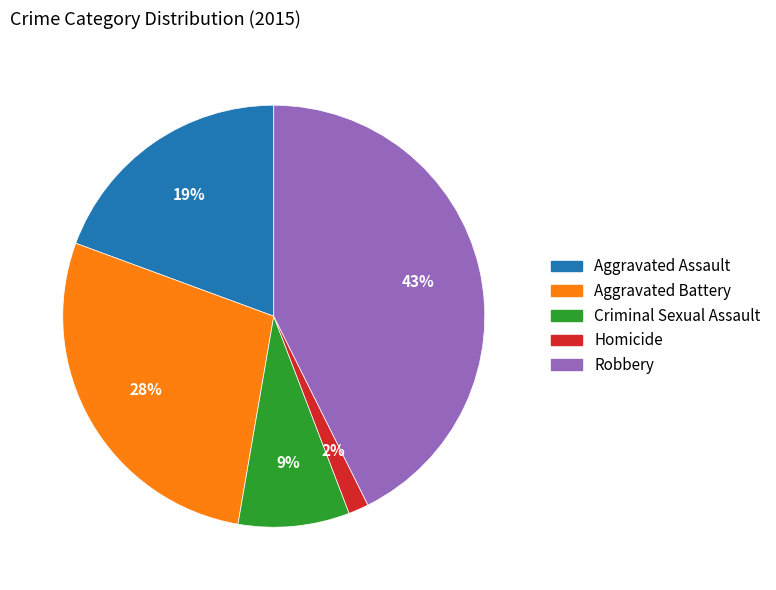

Combined, do Aggravated Assault and Criminal Sexual Assault account for over 50%?

No